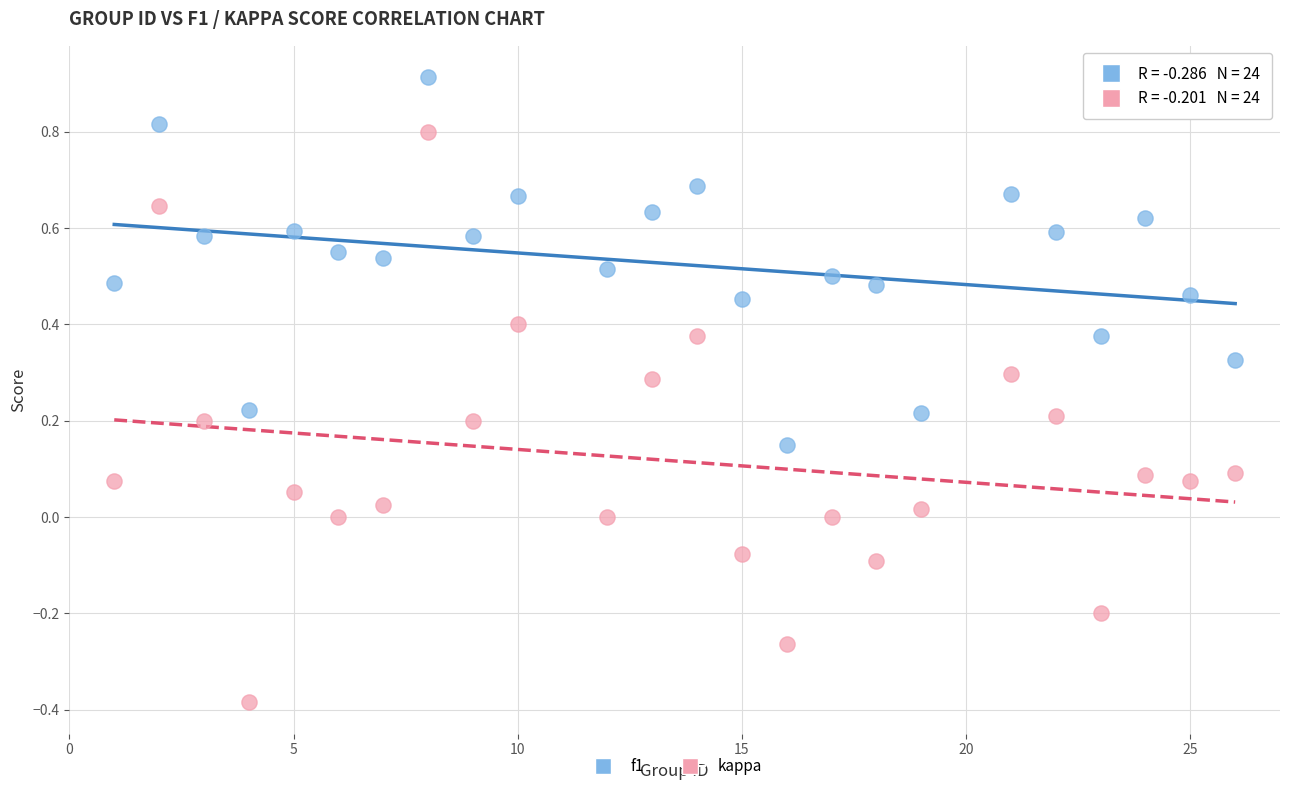

Which series has the largest Y range (max minus min)?

kappa